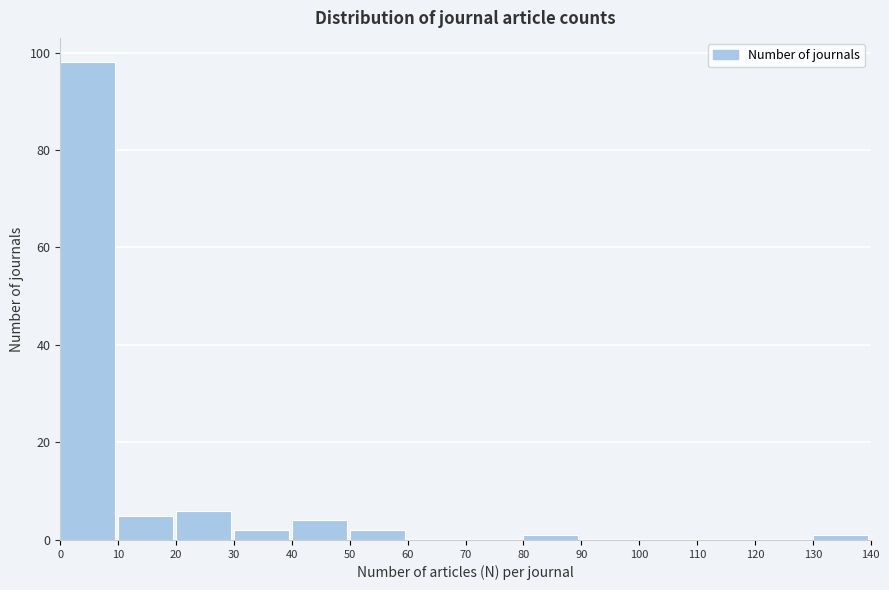

What is the height of the bar covering 50 to 60 on the x-axis? The values are not printed on the chart, so give them approximately, as read against the axis.

2